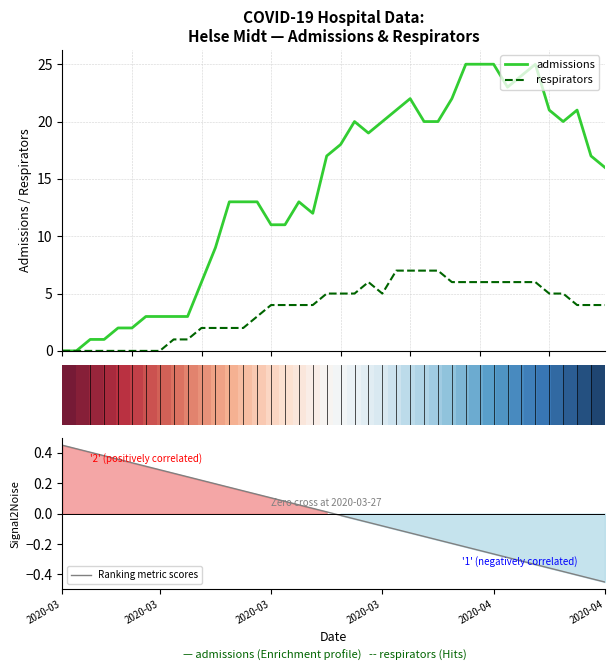

Where does the respirators series first go above 4?

19